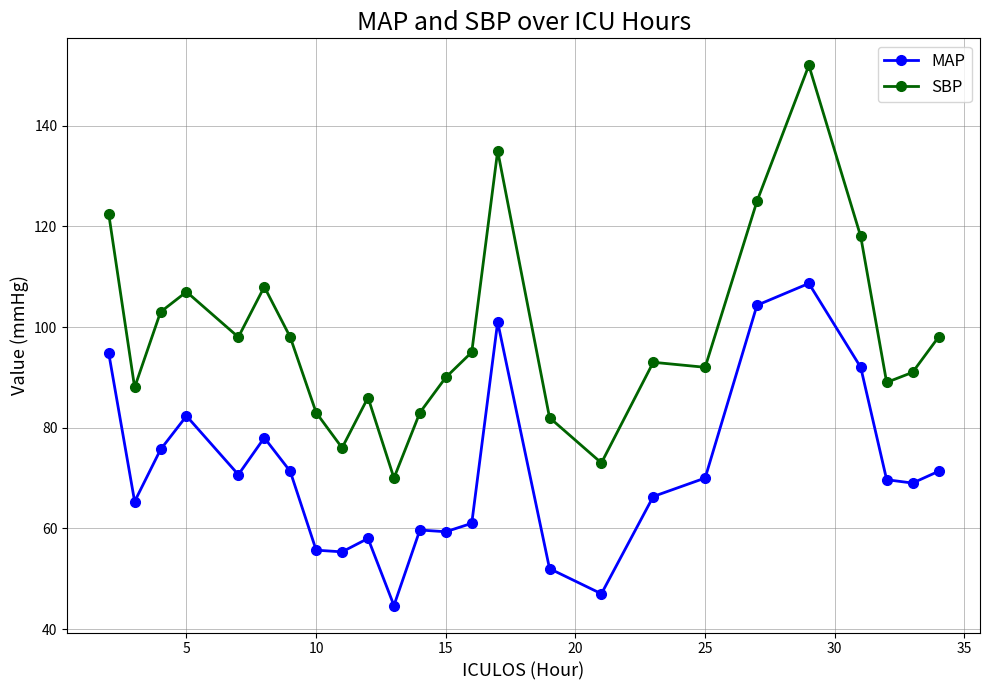

Which series has the largest range (max minus min)?

SBP